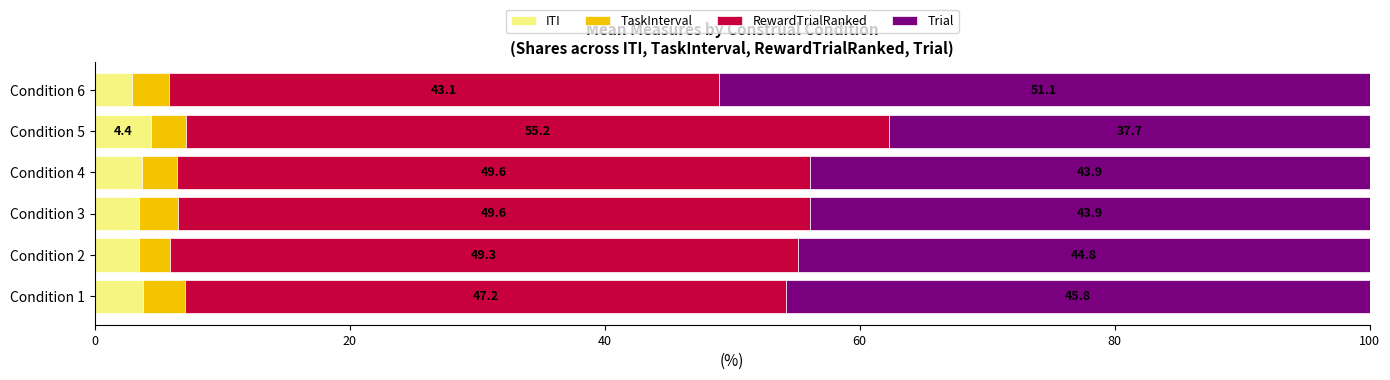

What are all the series names shown in the legend?

ITI, TaskInterval, RewardTrialRanked, Trial